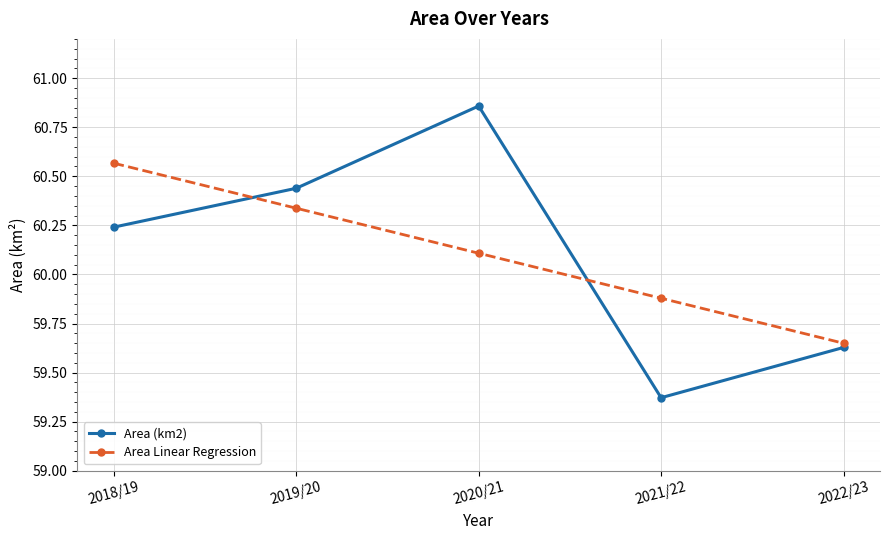

Is it true that Area (km2) equals 23.2 at 2019/20?

False